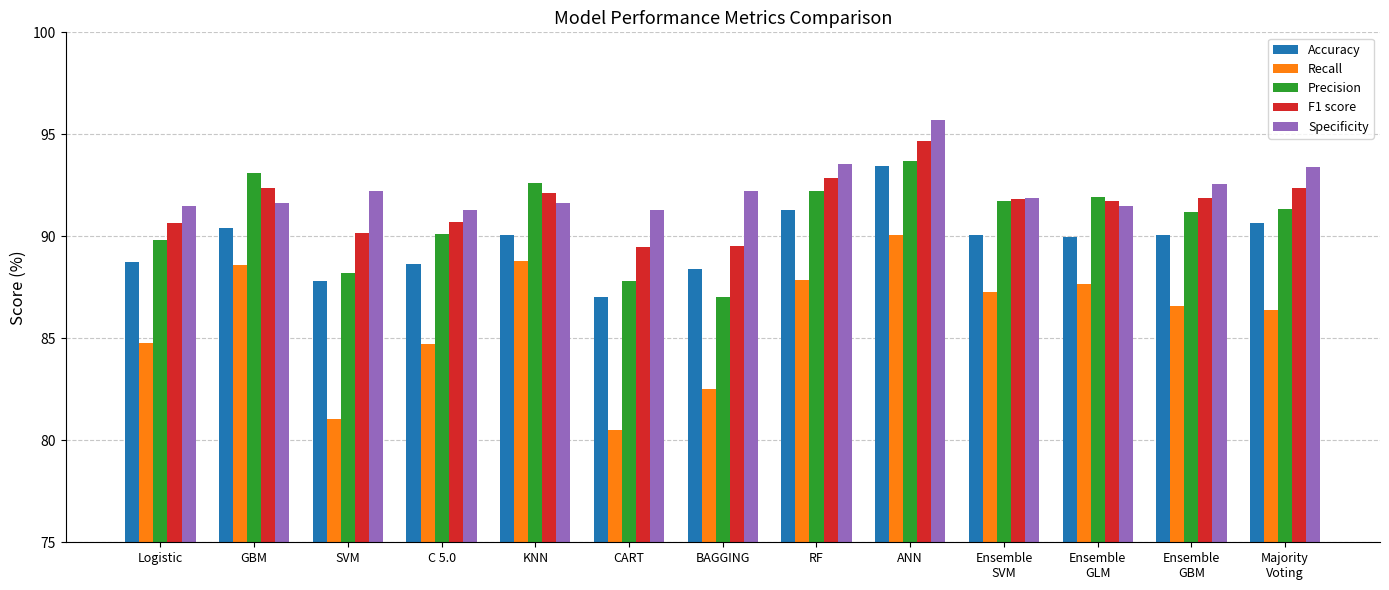

What is the total value across all series at ANN?

467.6